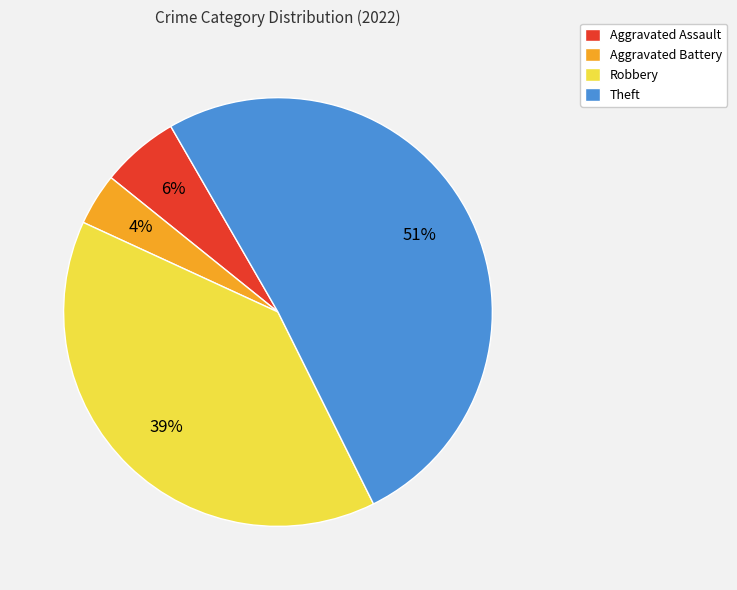

What is the largest slice in the pie chart?

Theft